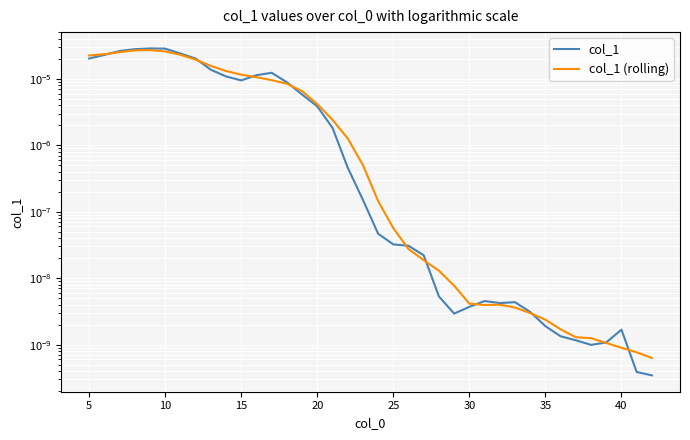

The col_1 (rolling) series shows 0.0 at 40. True or false?

True